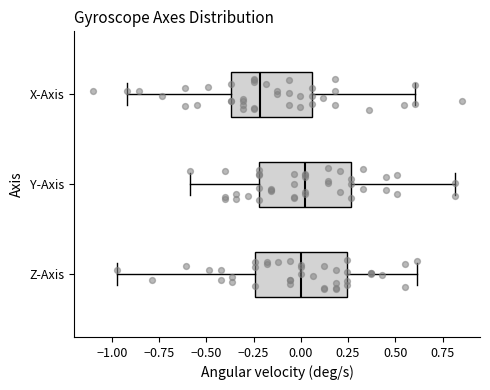

Reading bottom to top, read every box against the x-axis: the position of its median line, the range the box covers, and the ends of its whiskers. The values are not printed on the chart, so give them approximately, as read against the axis.

Z-Axis: median 0.00, box -0.25 to 0.25, whiskers -0.95 to 0.60
Y-Axis: median 0.00, box -0.20 to 0.25, whiskers -0.60 to 0.80
X-Axis: median -0.20, box -0.35 to 0.05, whiskers -0.90 to 0.60